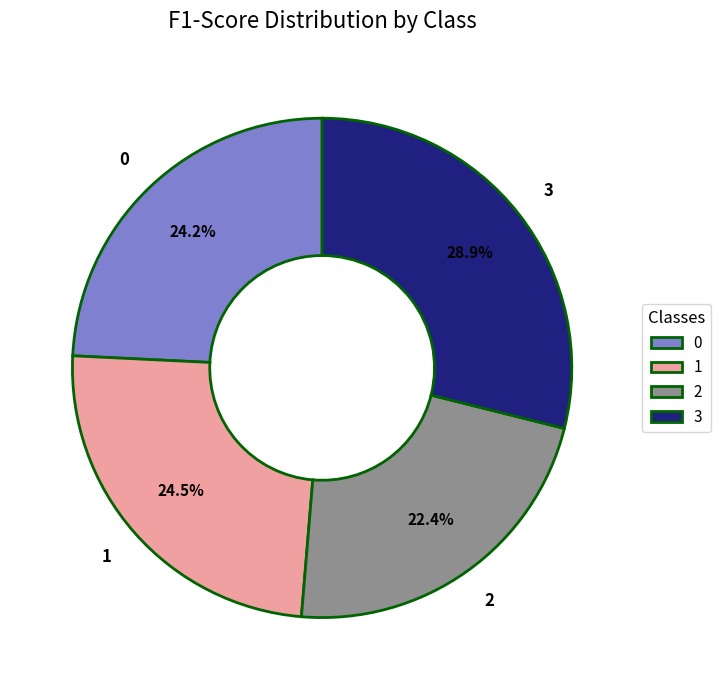

Between 0 and 3, which is larger?

3